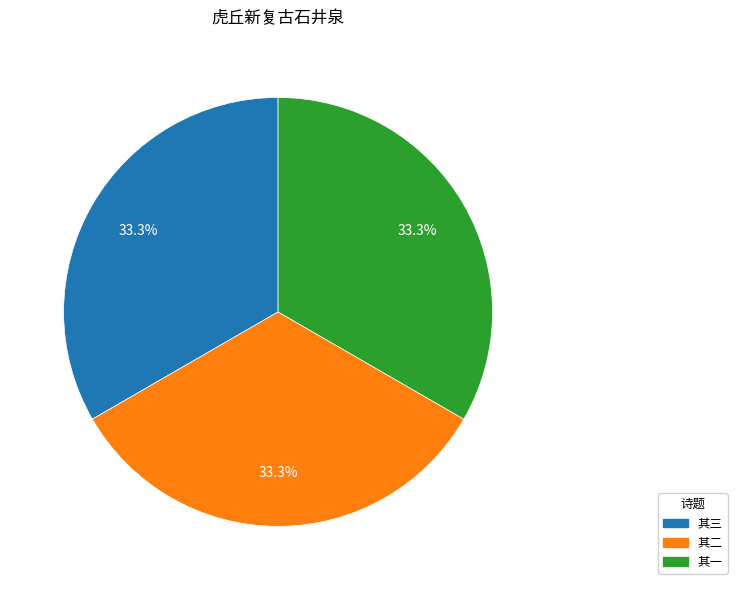

Count the number of slices in the pie.

3